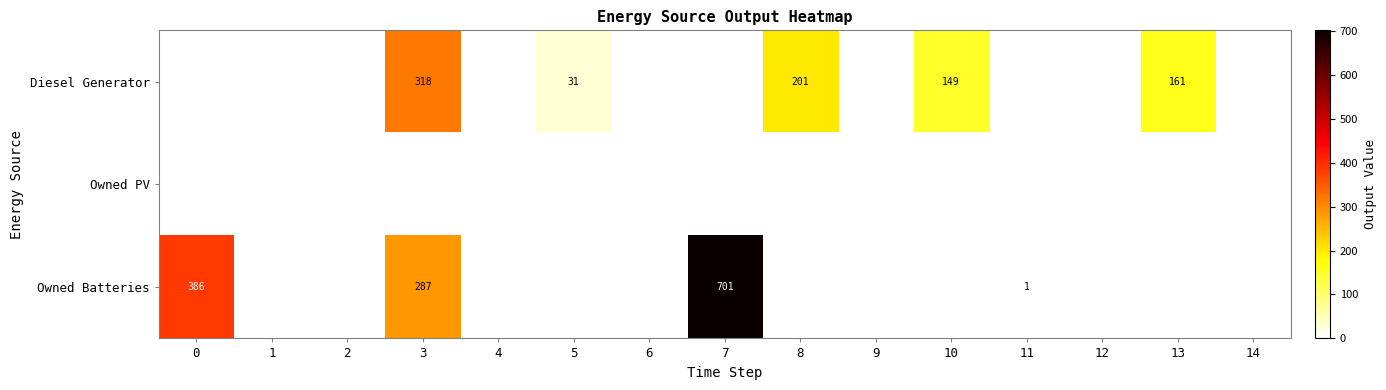

The value of Diesel Generator at 10 is 149. True or false?

True